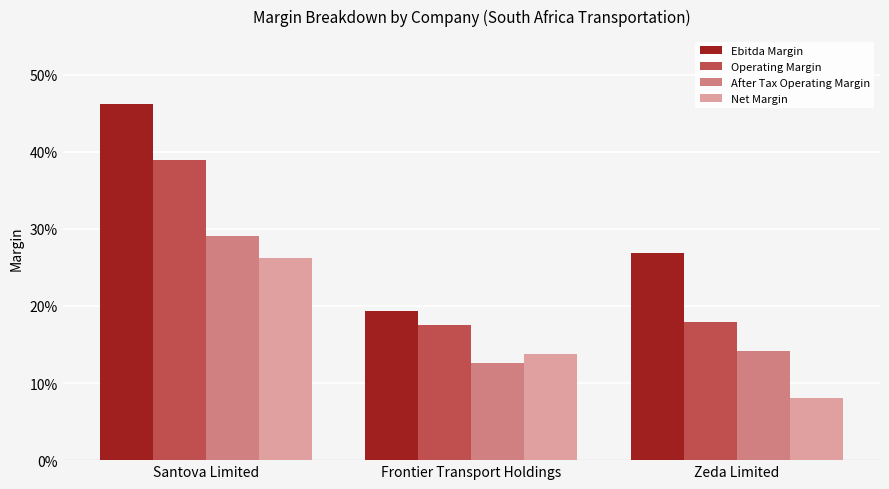

At which label does Operating Margin reach its minimum?

Frontier Transport Holdings